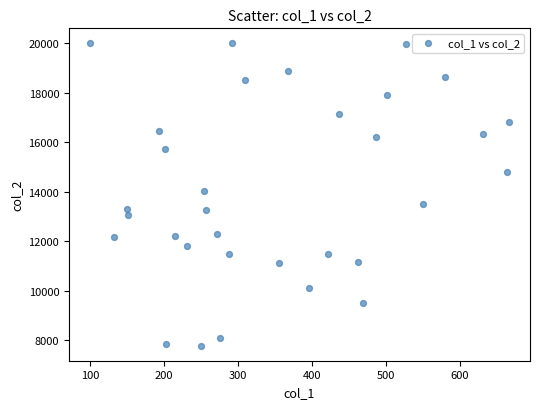

What is the range of Y values (max minus min)?

12228